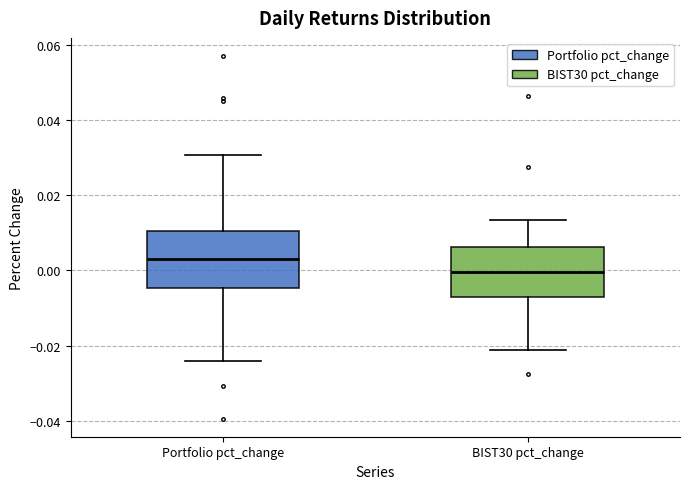

Reading left to right, transcribe this box plot: for each box, give where its median line is, the range the box spans, and where its two whiskers end, as read against the y-axis. The values are not printed on the chart, so give them approximately, as read against the axis.

Portfolio pct_change: median 0.004, box -0.004 to 0.010, whiskers -0.024 to 0.030
BIST30 pct_change: median 0.000, box -0.006 to 0.006, whiskers -0.022 to 0.014